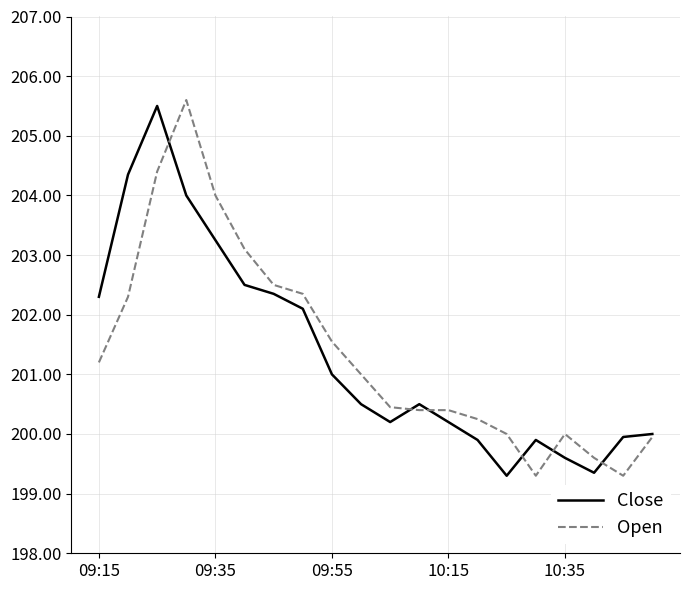

What is the lowest value of the Open series?

199.3